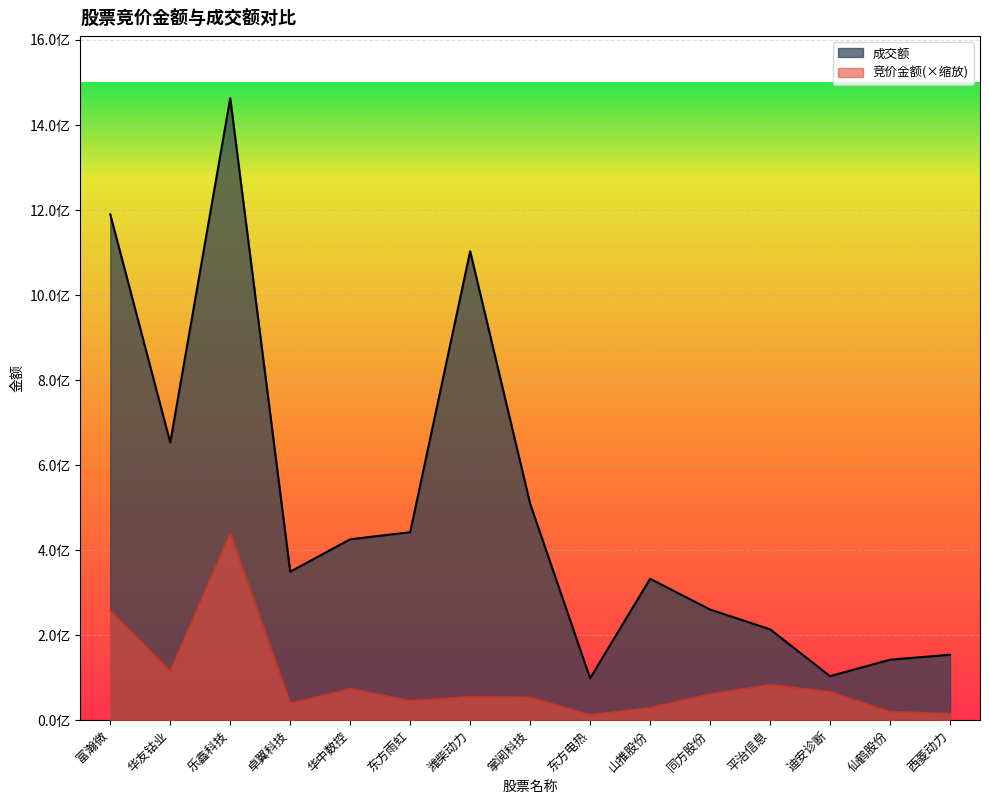

Reading left to right, transcribe all the data shown in this chart.

竞价金额: 257452955.9	114383961.0	438839502.9	38951880.3	73336683.3	45202311.8	54381838.7	53088589.2	12098126.1	28768577.6	60996774.7	82661999.8	66419153.0	19869096.1	14651518.9
成交额: 1189484338.0	652960309.0	1462798343.0	349234386.0	425395167.0	442038143.0	1102833013.0	509082398.0	98507131.0	332571078.0	260178915.0	213688291.0	103493741.0	142190285.0	153902142.0